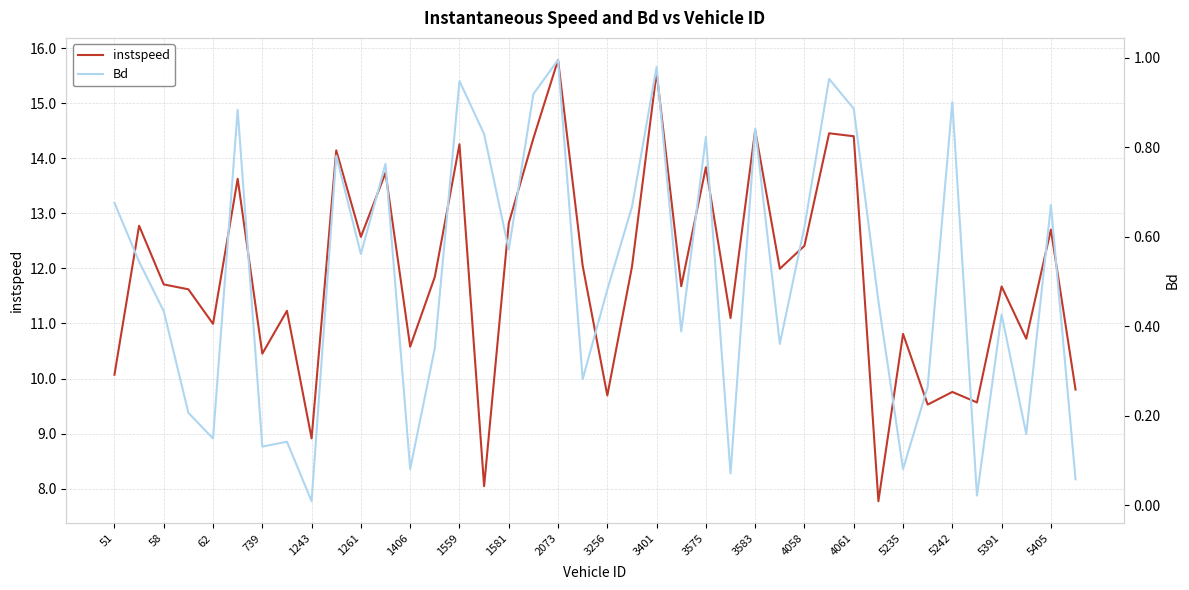

What is the average value of the instspeed series?

11.9